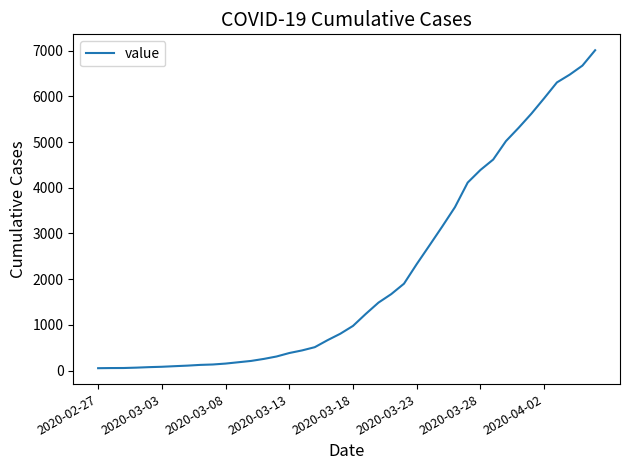

What is the difference between the maximum and minimum values?

6961